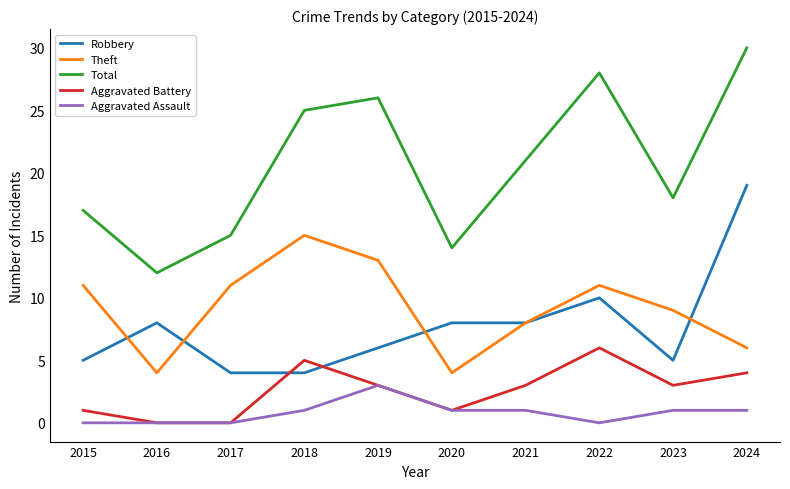

Between 2019 and 2023, which series saw the biggest shift?

Total